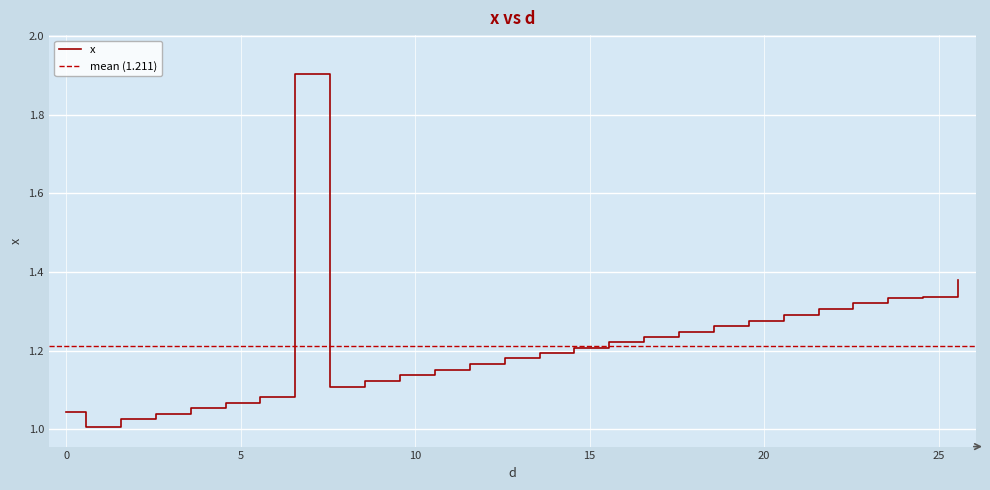

List the labels in order of value, largest first.

6.5625, 25.5625, 24.5625, 23.5625, 22.5625, 21.5625, 20.5625, 19.5625, 18.5625, 17.5625, 16.5625, 15.5625, 14.5625, 13.5625, 12.5625, 11.5625, 10.5625, 9.5625, 8.5625, 7.5625, 5.5625, 4.5625, 3.5625, 0, 2.5625, 1.5625, 0.5625